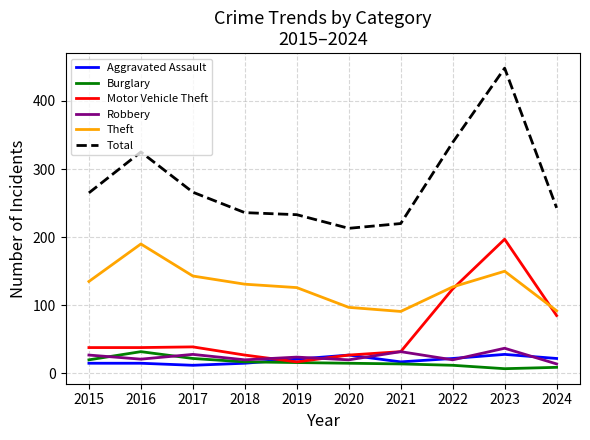

What is the total value across all series at 2021?

406